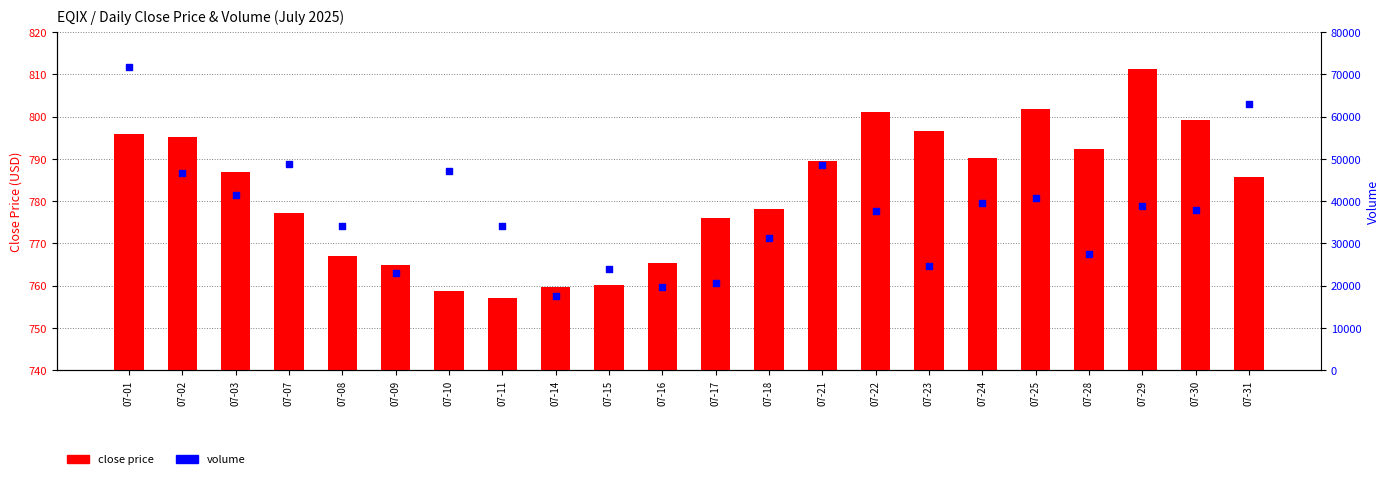

At which category is the sum across all series the highest?

07-01